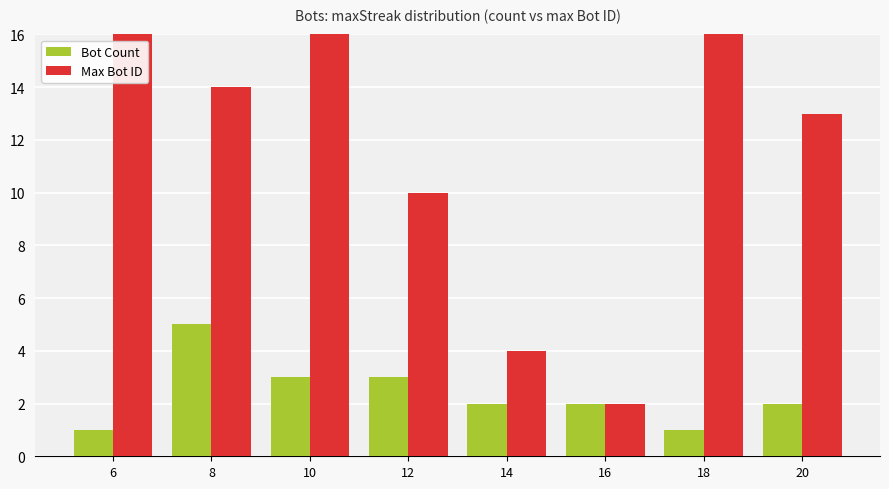

How many groups of bars are there?

8